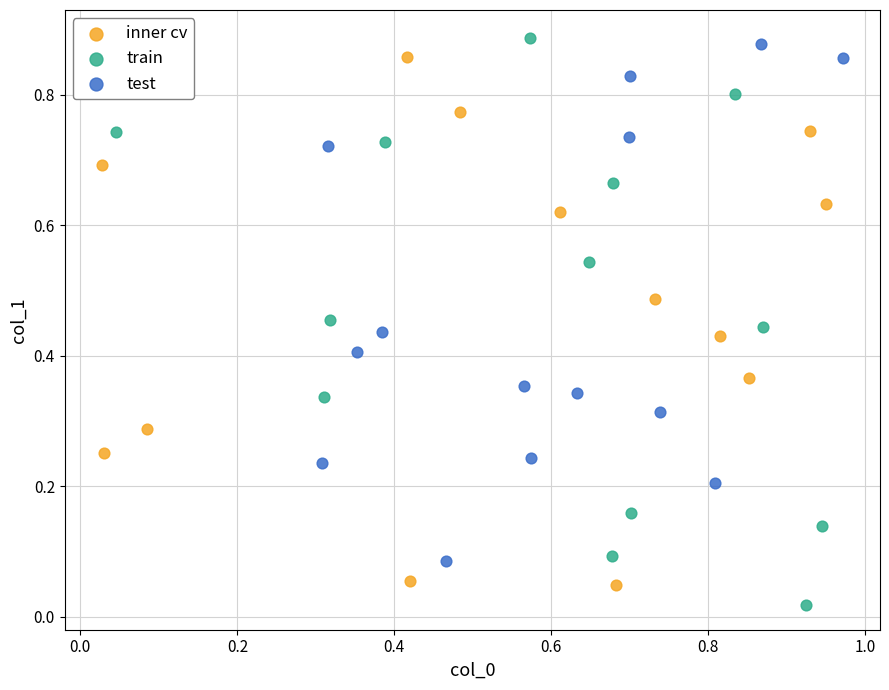

What are all the series names shown in the legend?

inner cv, train, test